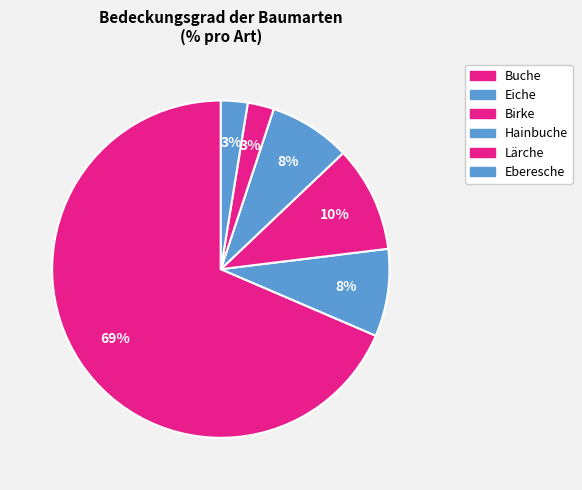

Count the number of slices in the pie.

6